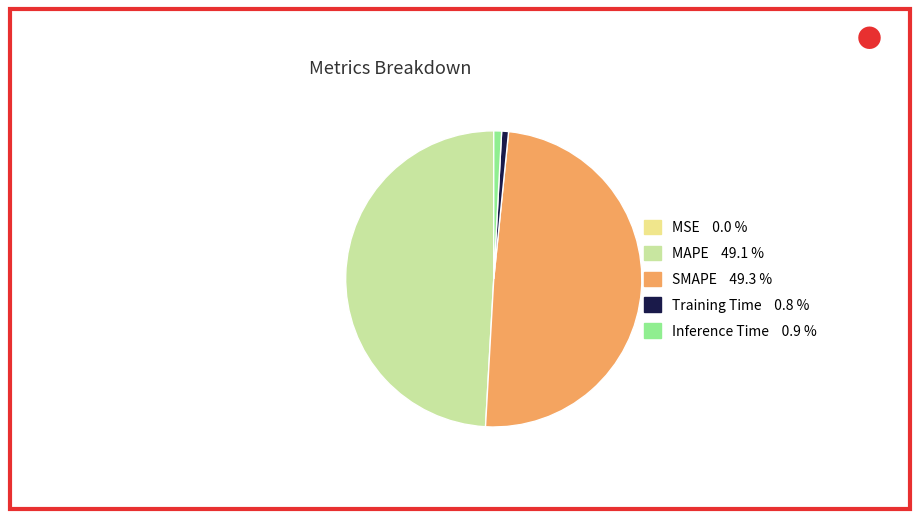

Which has a higher value, Training Time or MAPE?

MAPE